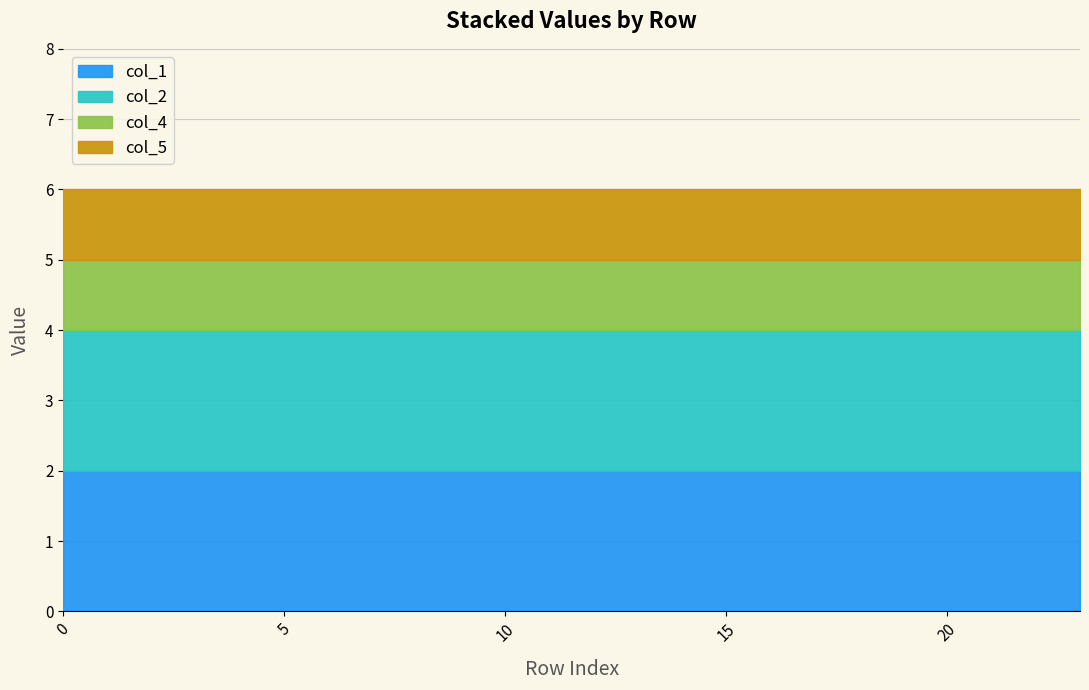

Between 8 and 6, which is larger?

8